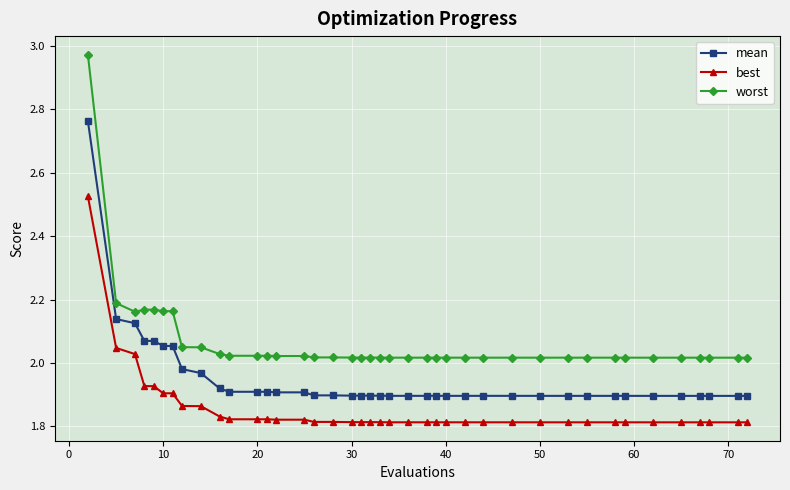

Rank the series by their average value, from lowest to highest.

best, mean, worst